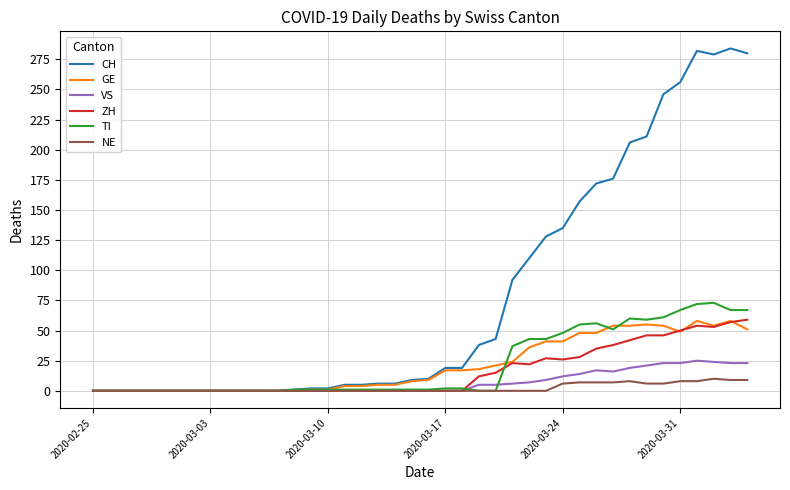

Which series has the largest total across all categories?

CH